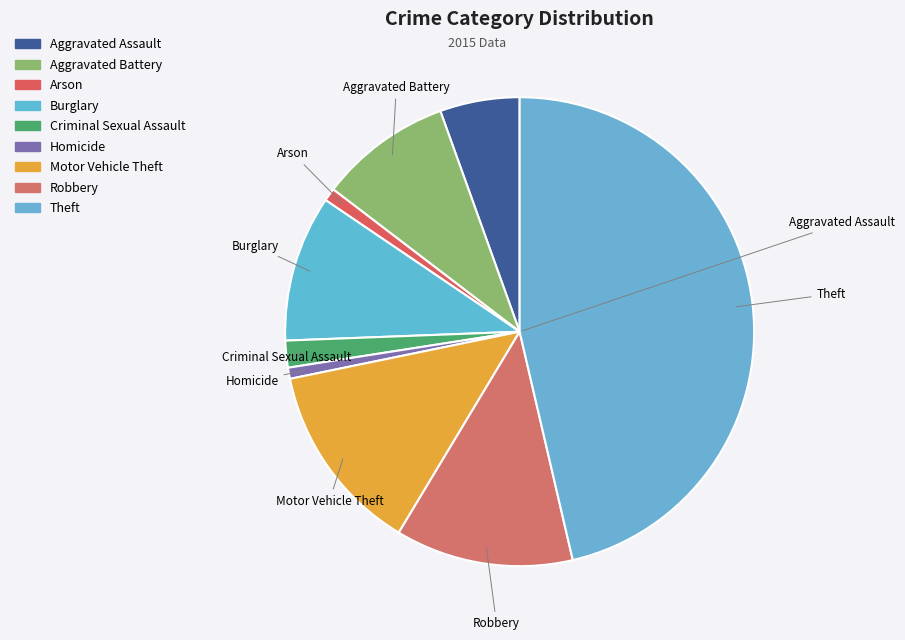

Rank the categories by value from highest to lowest.

Theft, Motor Vehicle Theft, Robbery, Burglary, Aggravated Battery, Aggravated Assault, Criminal Sexual Assault, Arson, Homicide